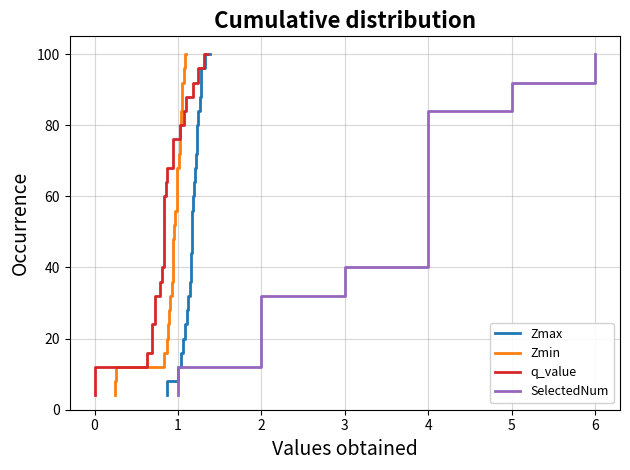

Which series has the largest total across all categories?

Zmax